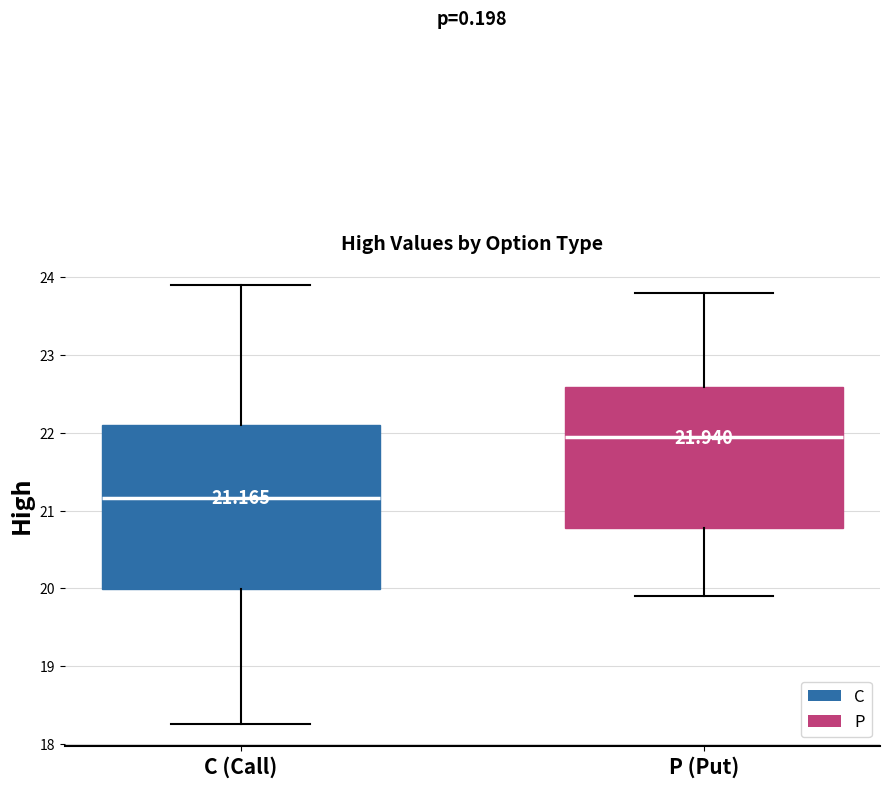

Which box has the highest median line?

P (Put)